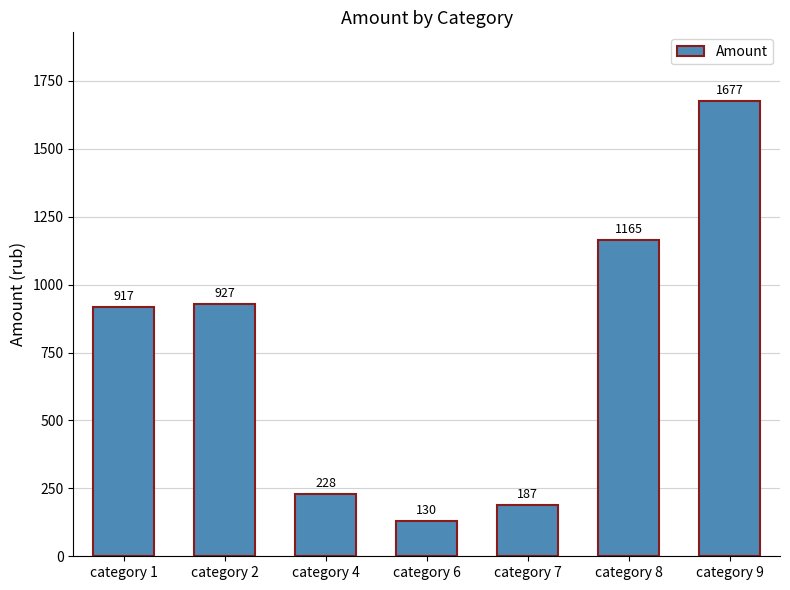

What is the difference between the maximum and minimum values?

1547